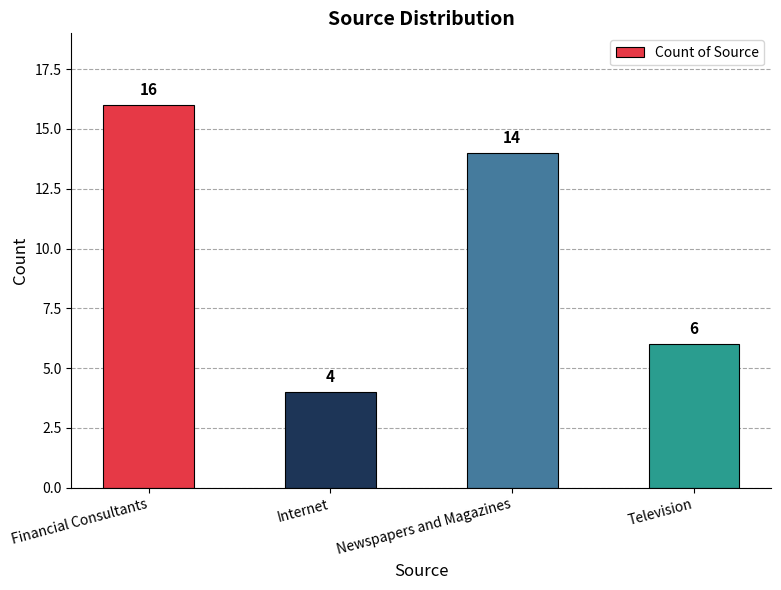

How many values are between 6 and 16?

3